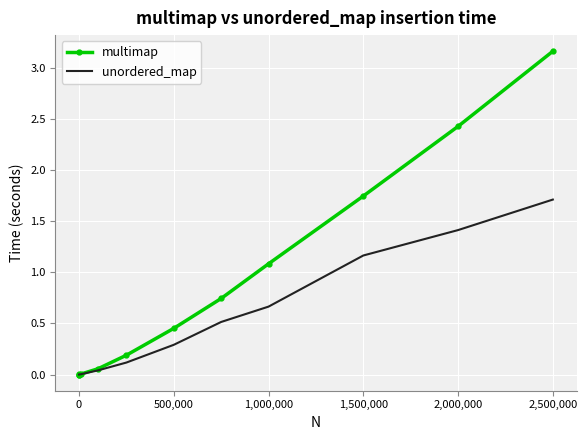

Which series has the widest spread of values?

multimap